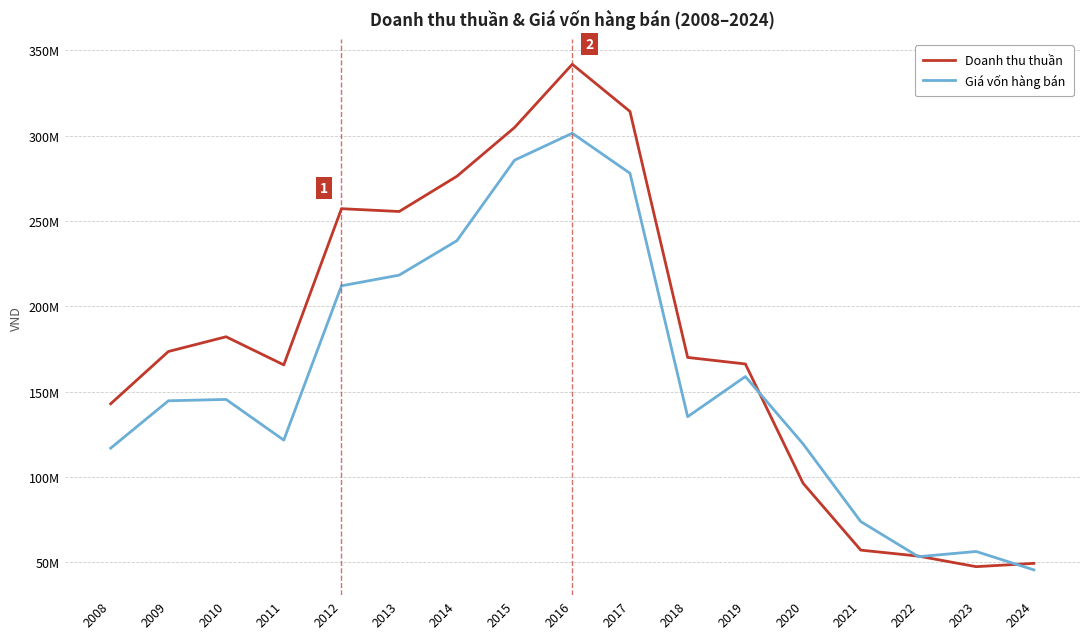

Rank the series at 2008 from lowest to highest value.

Giá vốn hàng bán, Doanh thu thuần